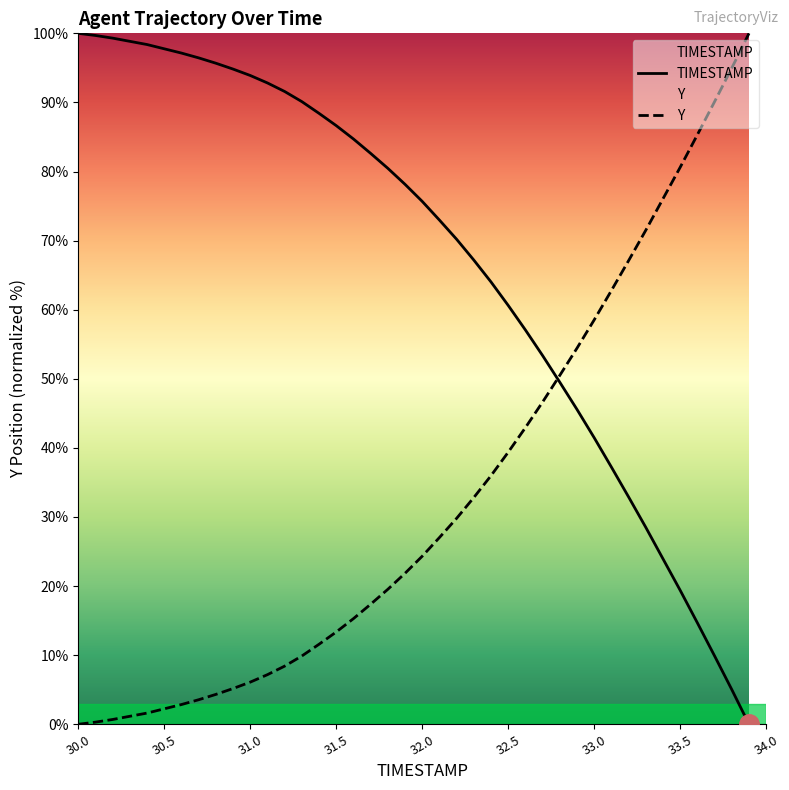

Which series ends up on top after the final intersection of TIMESTAMP and Y?

Y